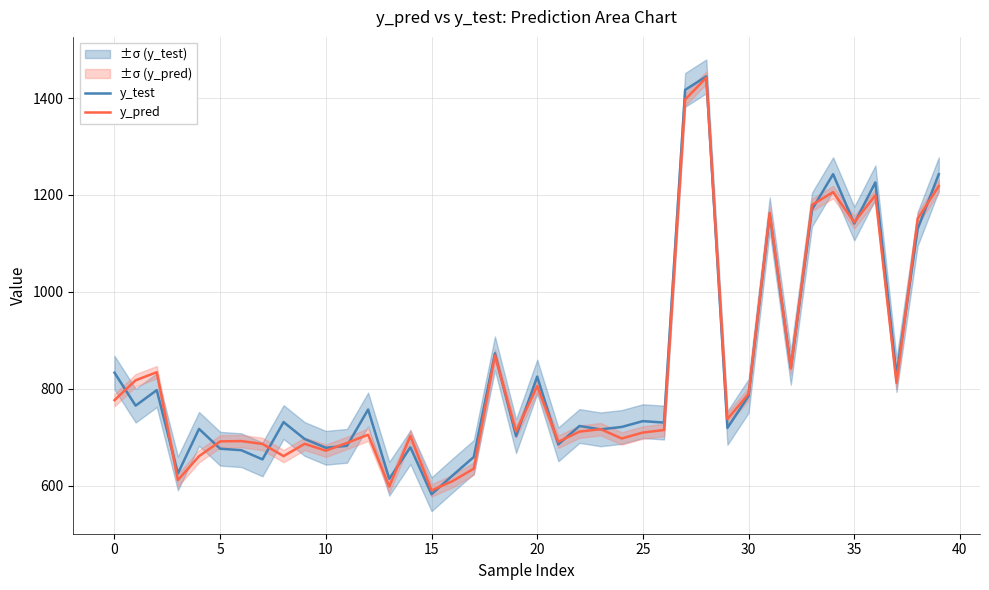

What is the difference between the maximum and minimum values in the y_pred series?

852.4